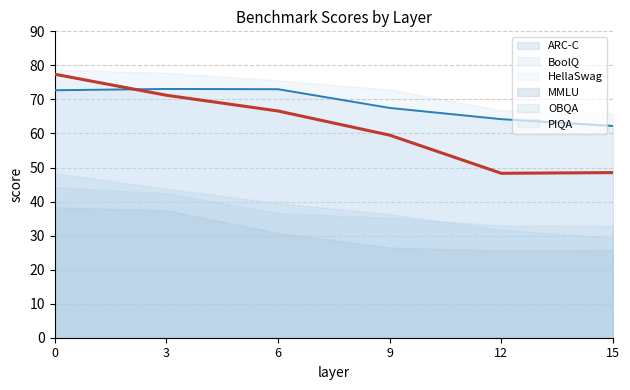

What is the maximum value shown in the chart?

78.7